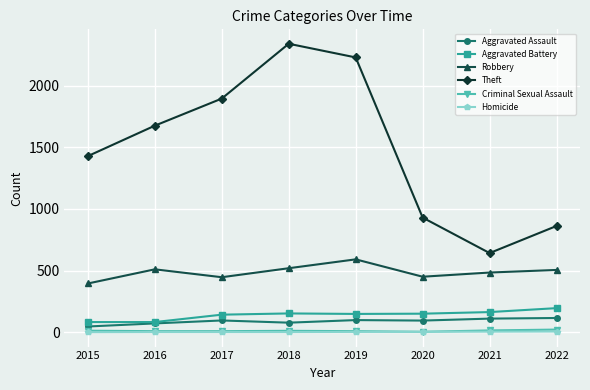

True or false: Aggravated Battery and Homicide cross at least once.

False